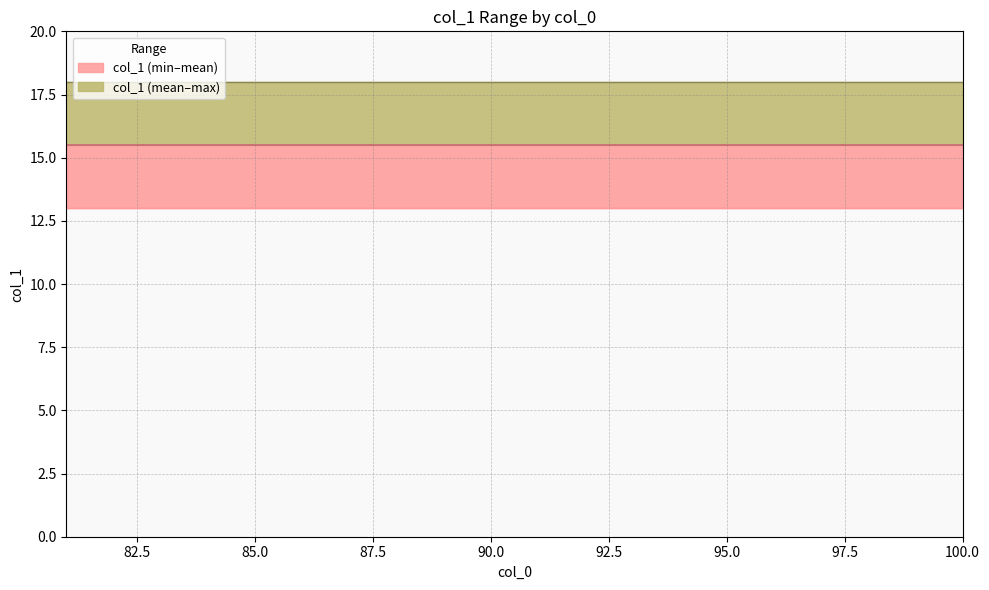

What is the minimum value for col_1_min?

13.0